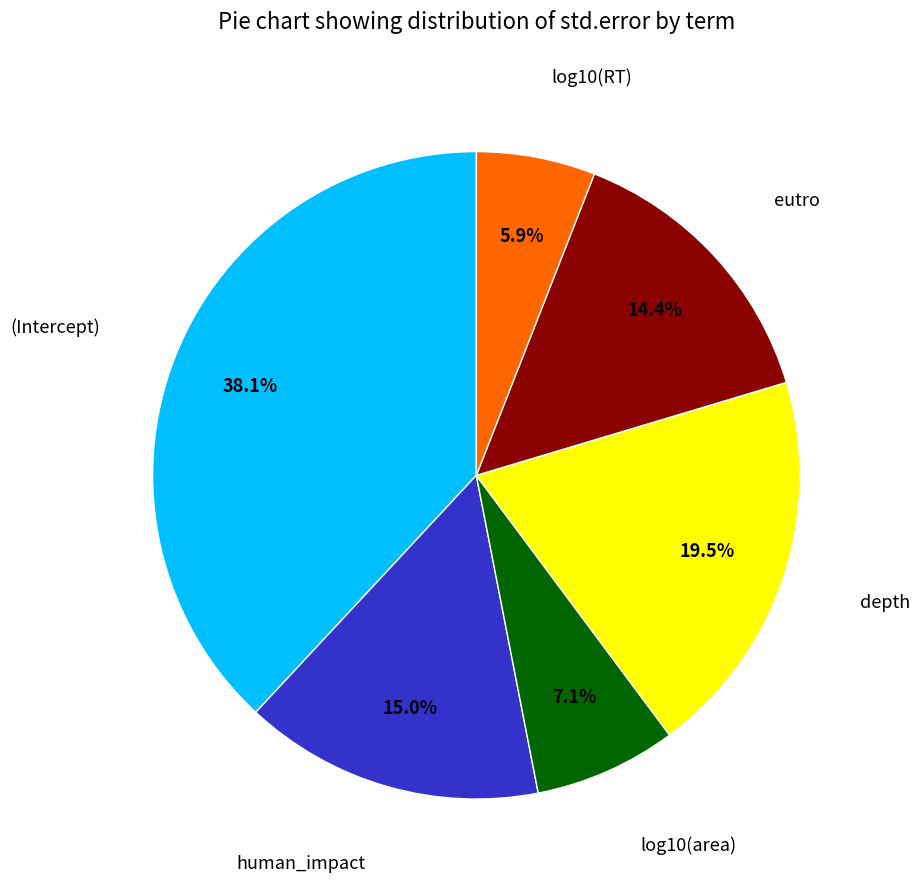

Count the number of slices in the pie.

6